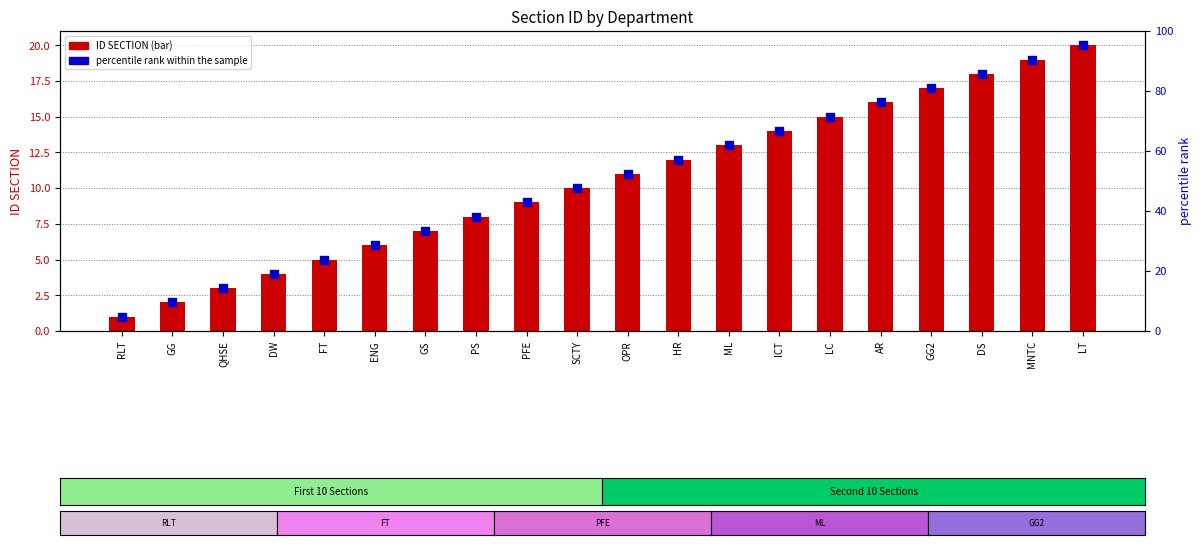

Which series contains the highest Y value?

percentile rank within the sample